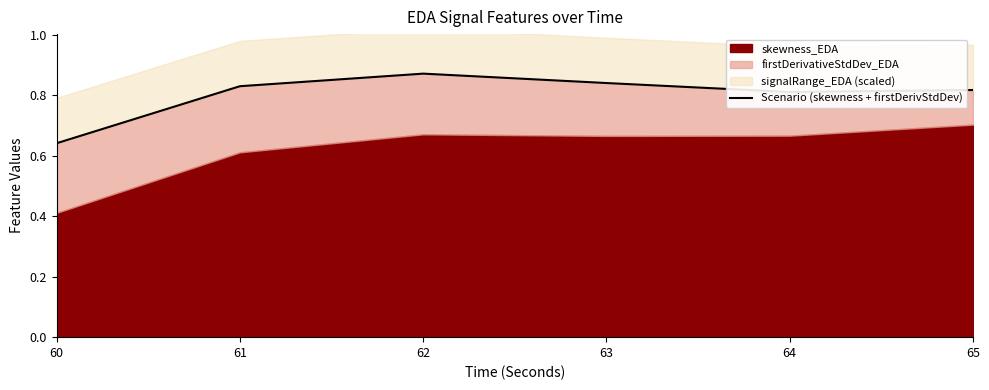

Which has a higher value, 65 or 63?

63